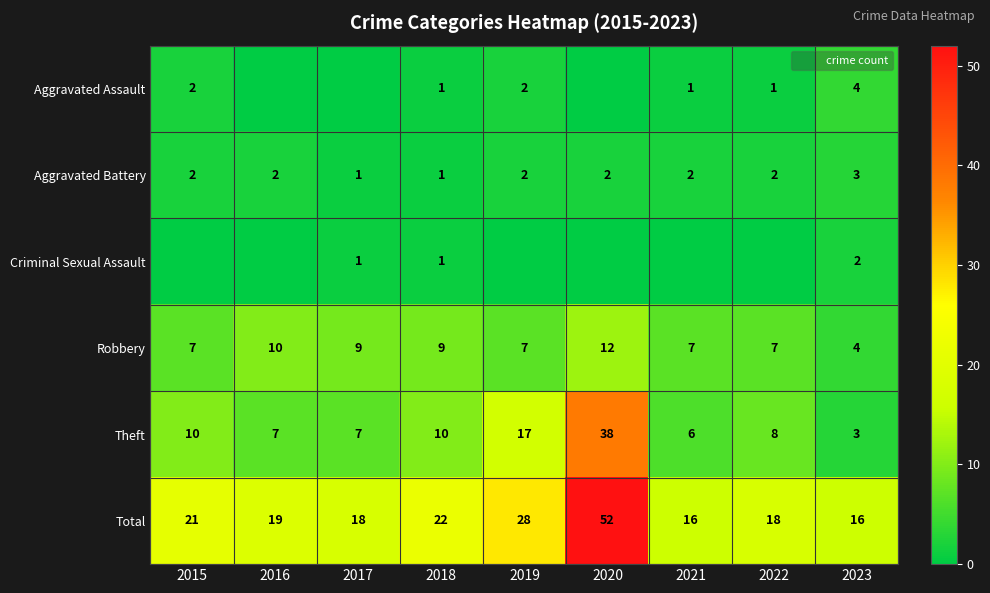

The value of Aggravated Battery at 2019 is 2. True or false?

True